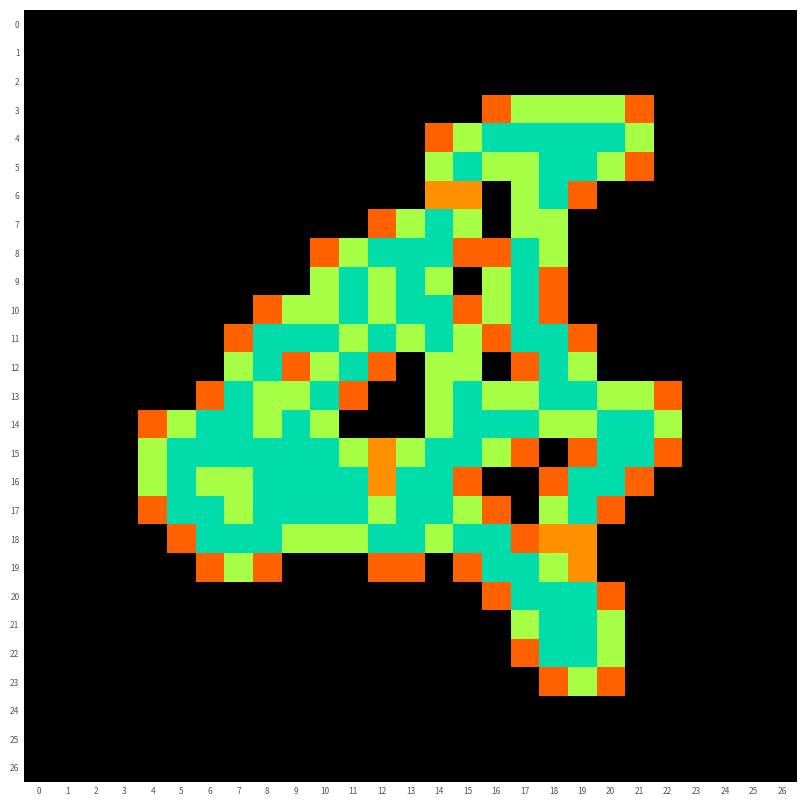

Which series changed the most between 2 and 13?

8